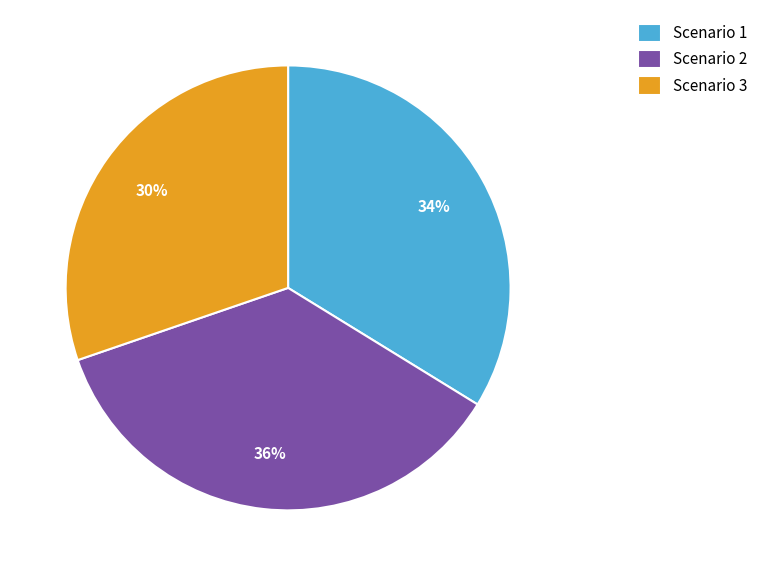

Rank the categories by value from highest to lowest.

Scenario 2, Scenario 1, Scenario 3